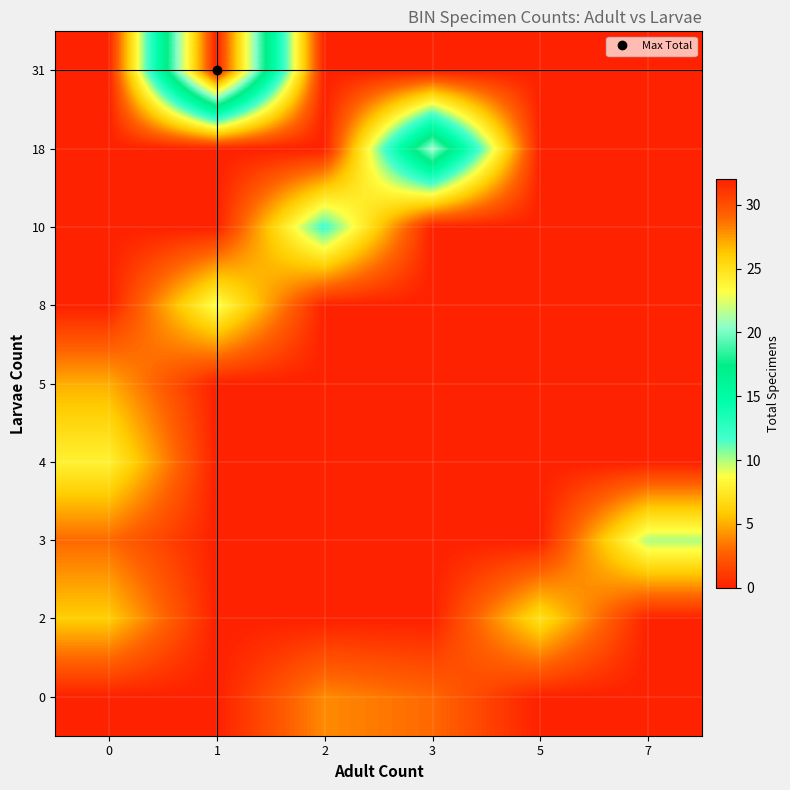

Between 3 and 2, which is larger?

2